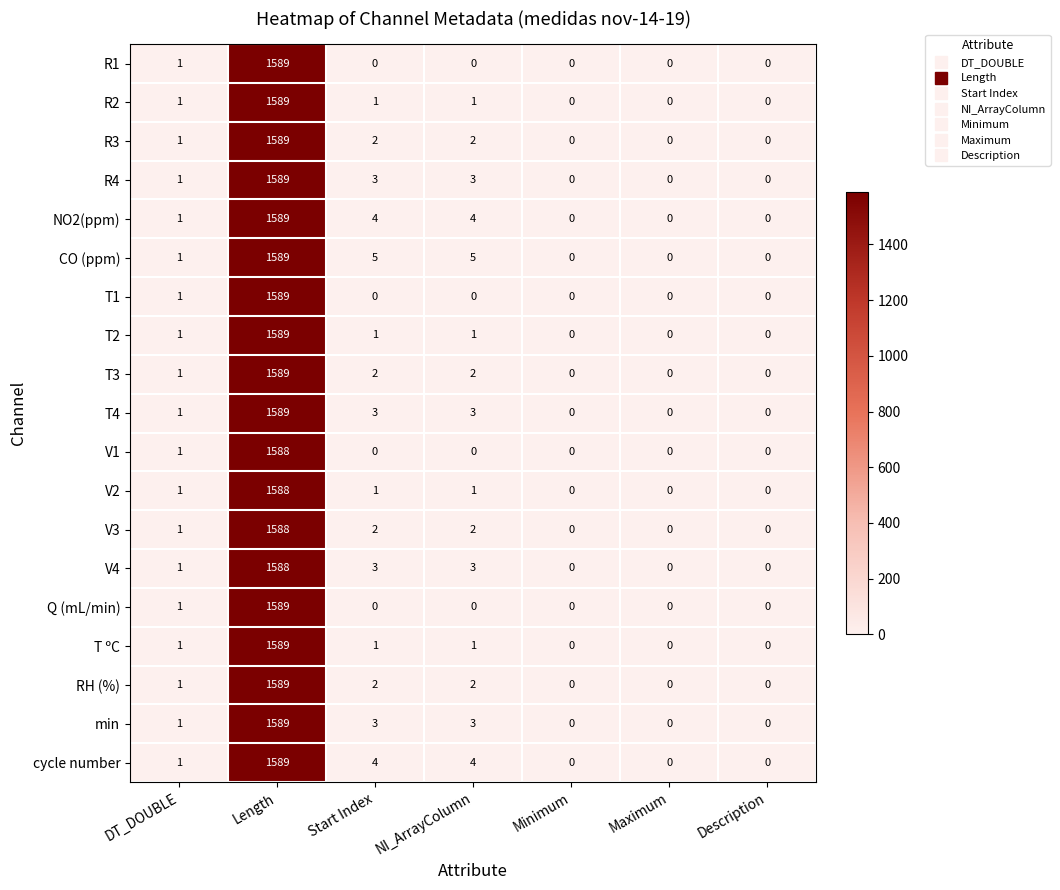

Count the number of categories in the chart.

7